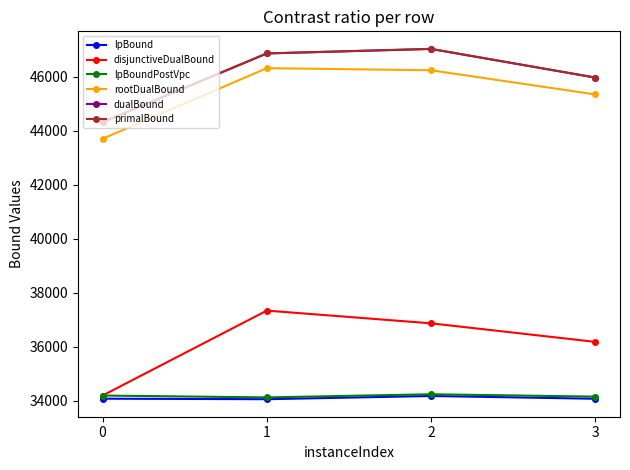

True or false: rootDualBound and disjunctiveDualBound cross at least once.

False